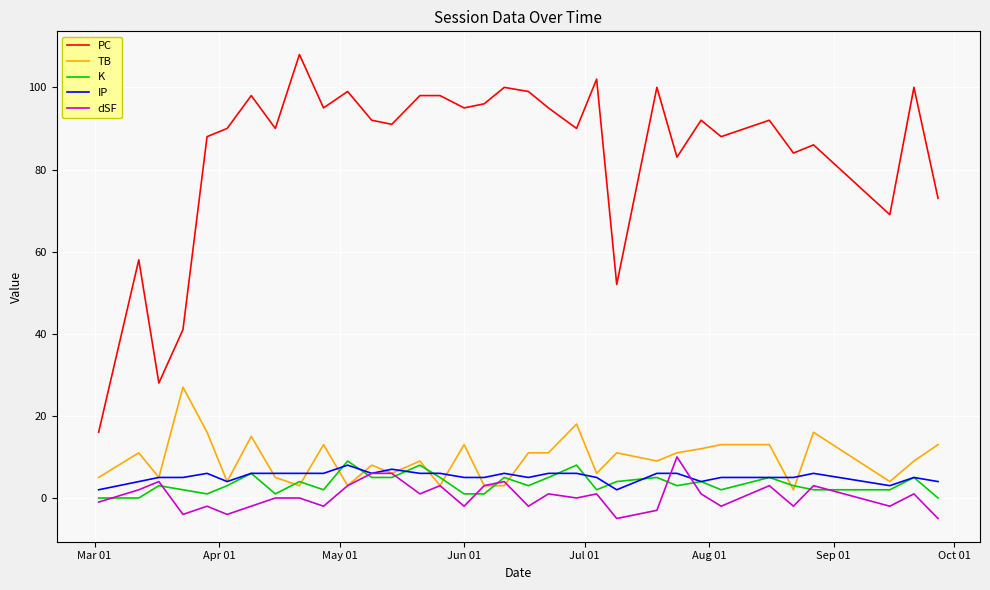

What is the smallest value displayed?

-5